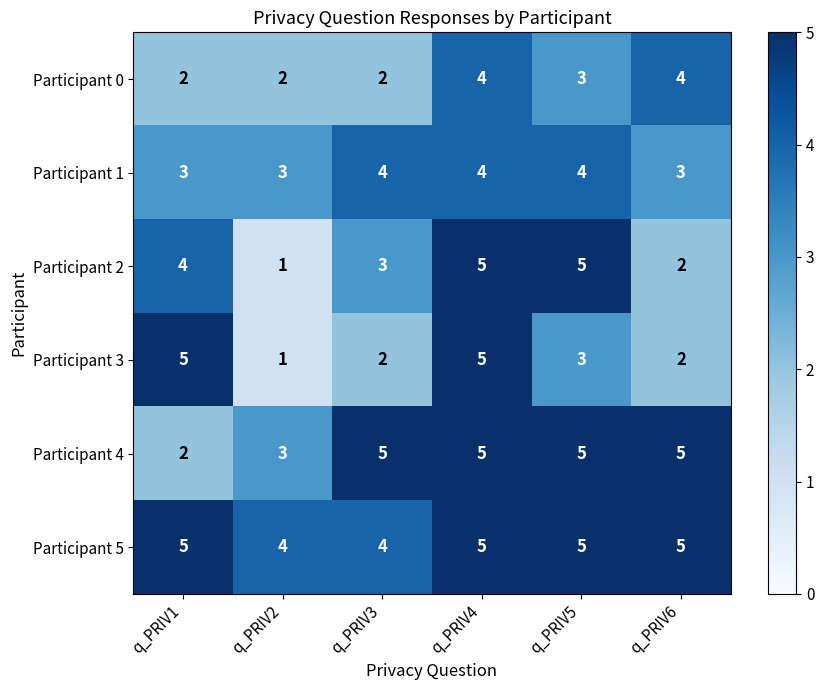

What value does the Participant 5 series have at q_PRIV3?

4